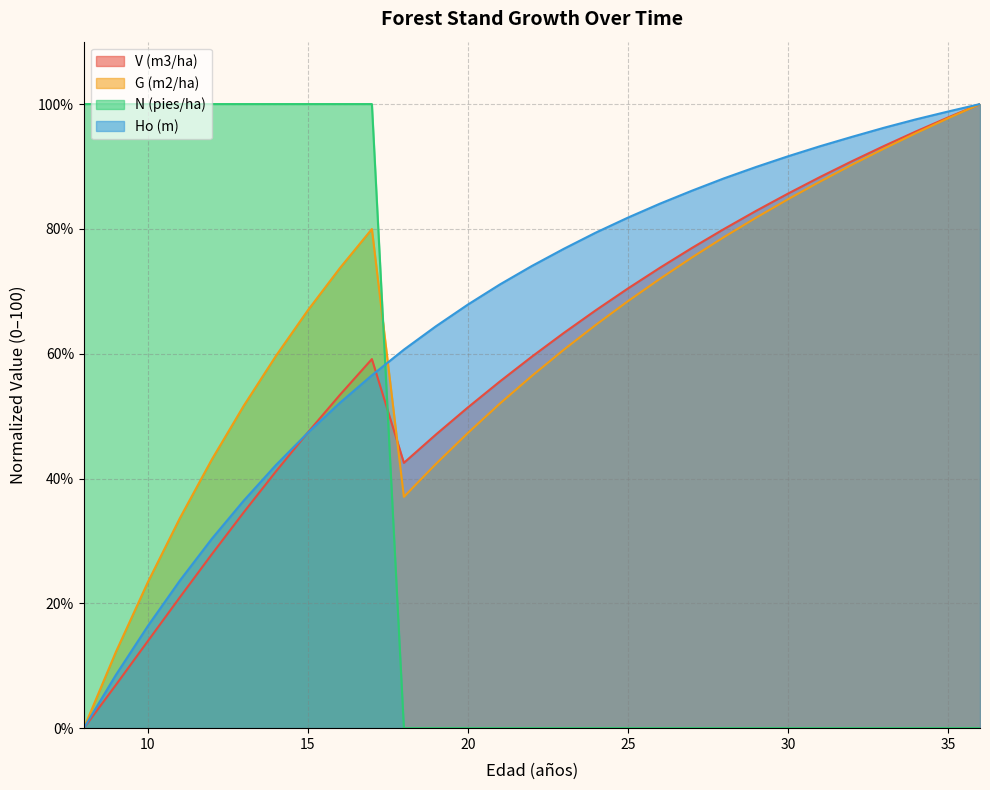

What is the difference between the highest and lowest values at 9?

93.1